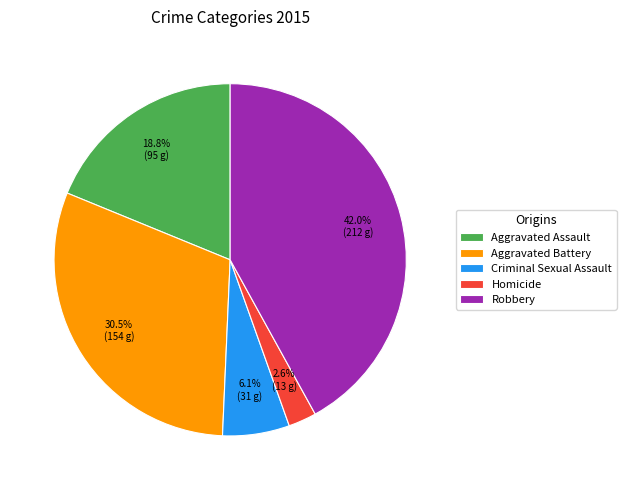

Which slice is the largest?

Robbery